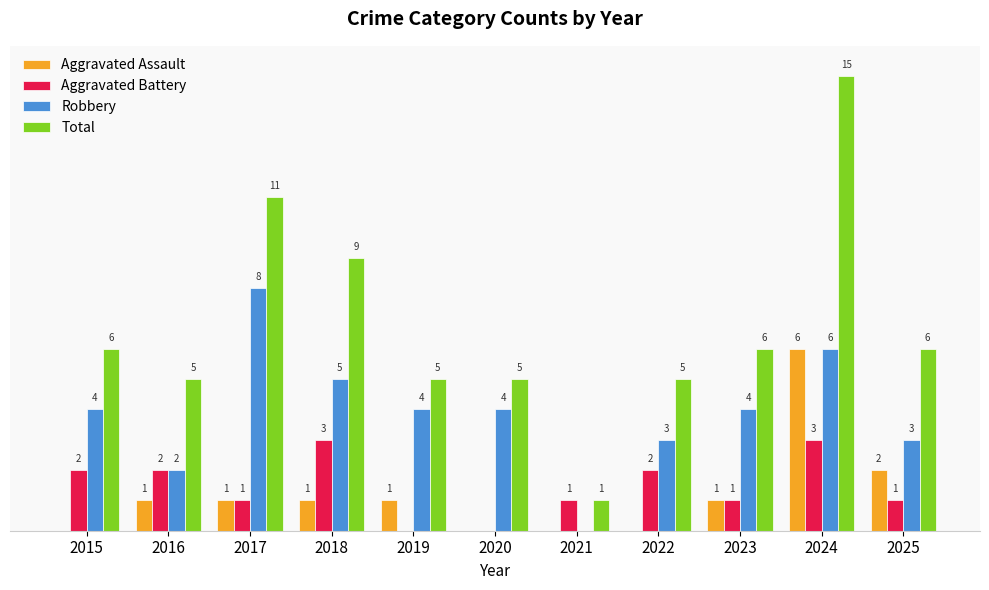

Is the value of Aggravated Battery at 2025 greater than the value of Aggravated Assault at 2025?

No